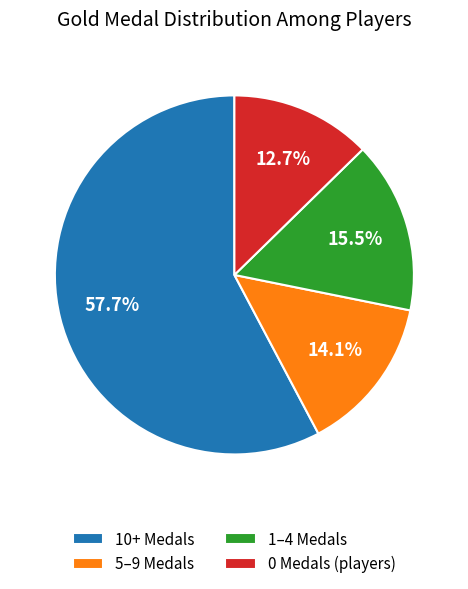

Approximately how many times larger is the value at 5–9 Medals compared to 1–4 Medals?

0.9